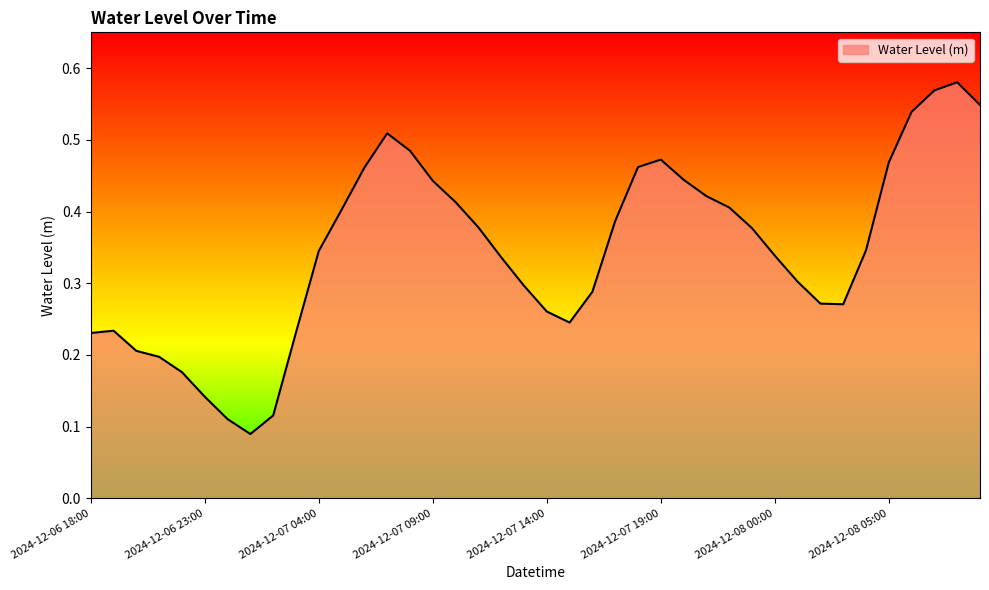

At which category does the data reach its first local peak?

2024-12-06 19:00